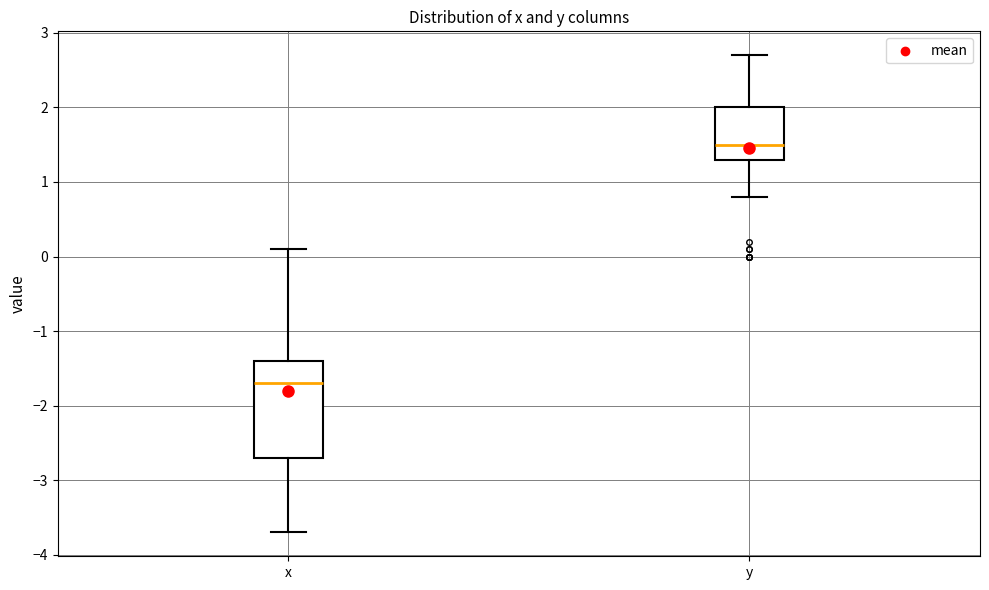

Comparing the boxes themselves (not the whiskers), which one is the tallest?

x